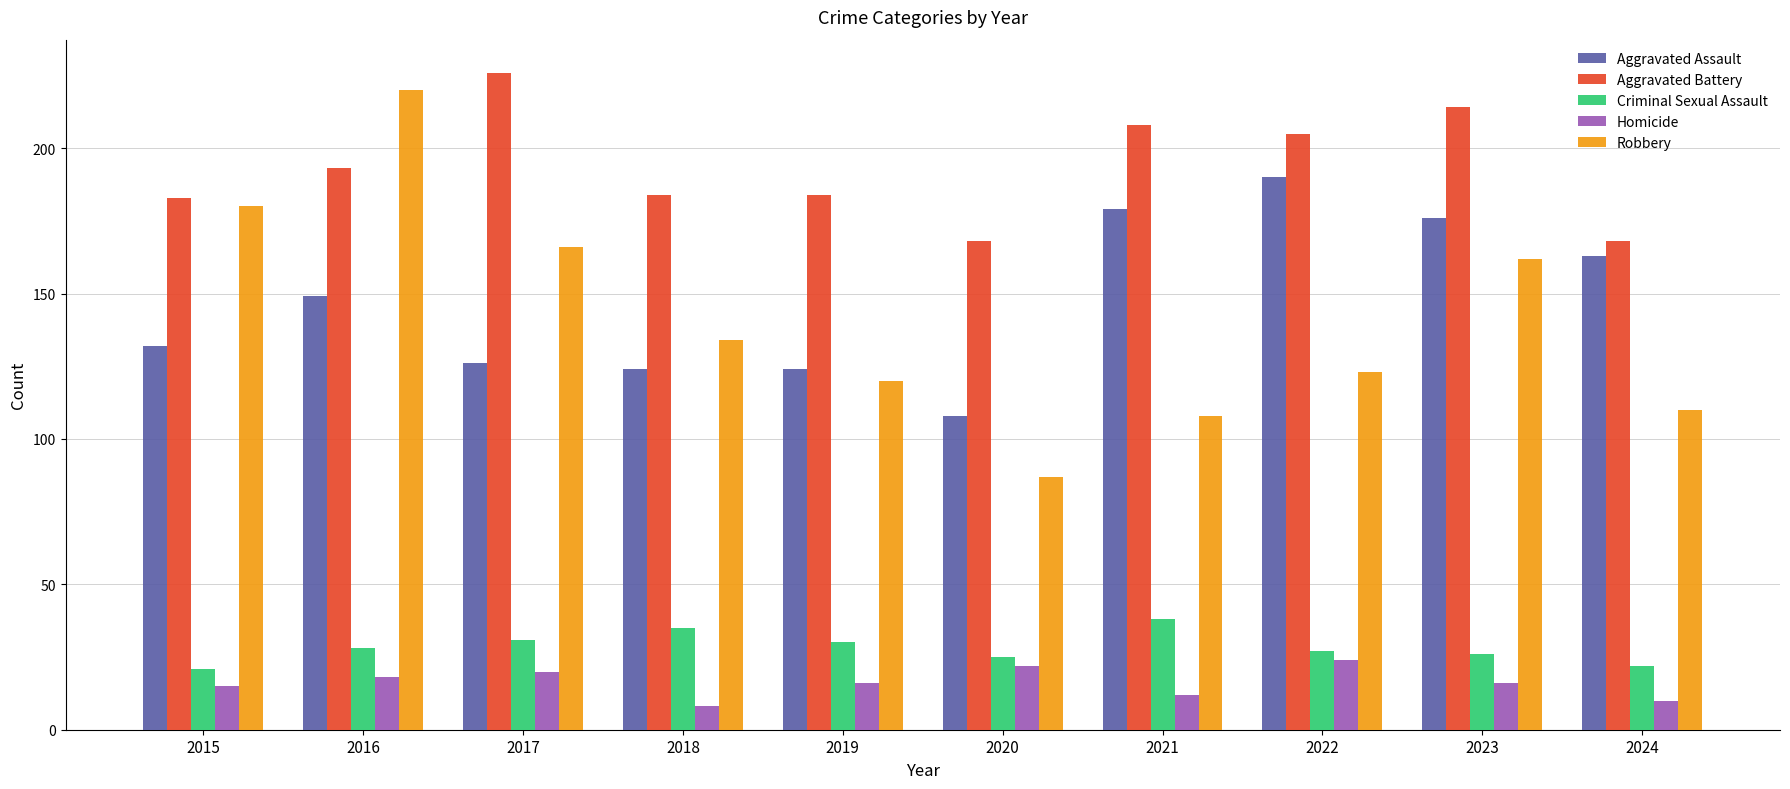

What is the difference between the second highest and second lowest values in the Aggravated Assault series?

55